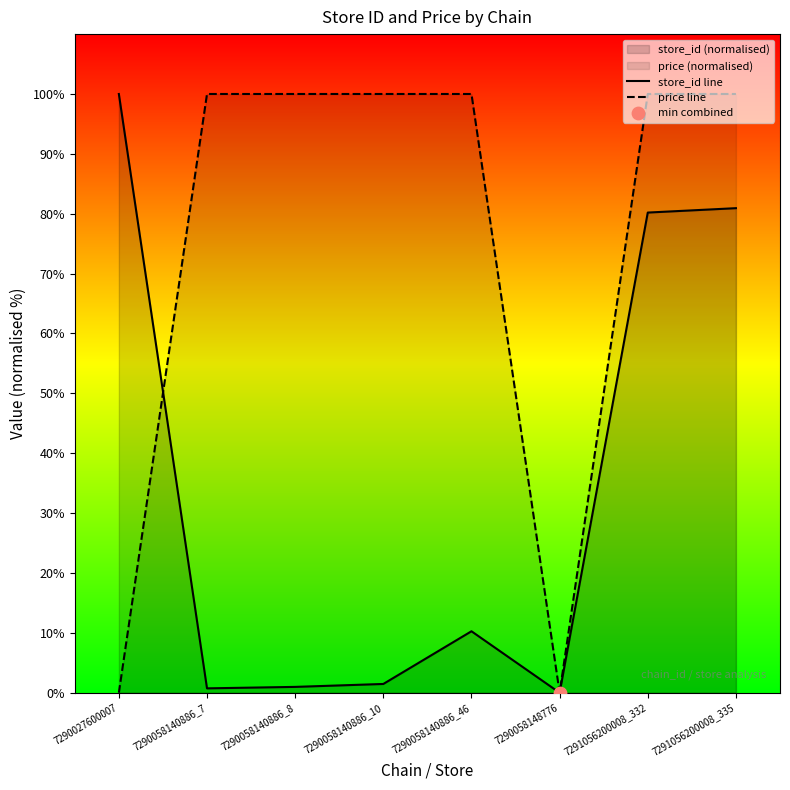

Which series reaches the maximum Y coordinate?

store_id line